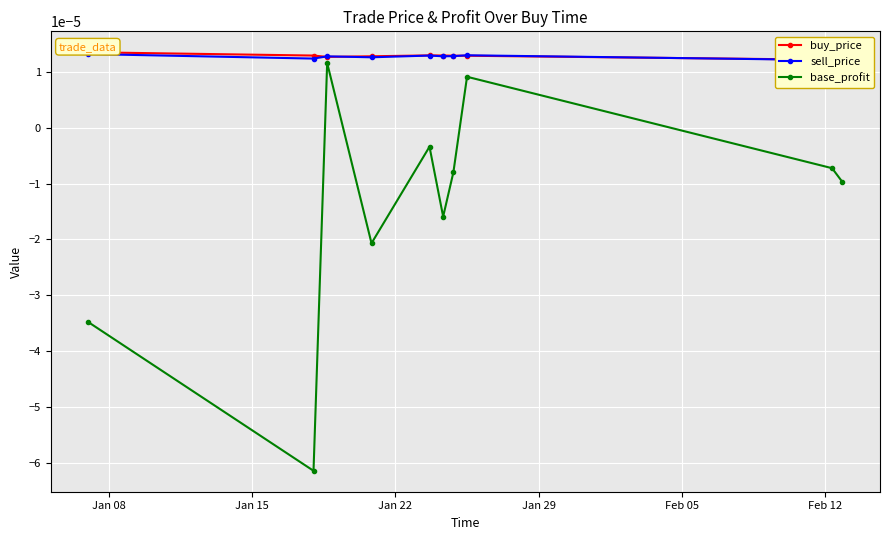

In base_profit, how many points are lower than both neighbors (excluding endpoints)?

3